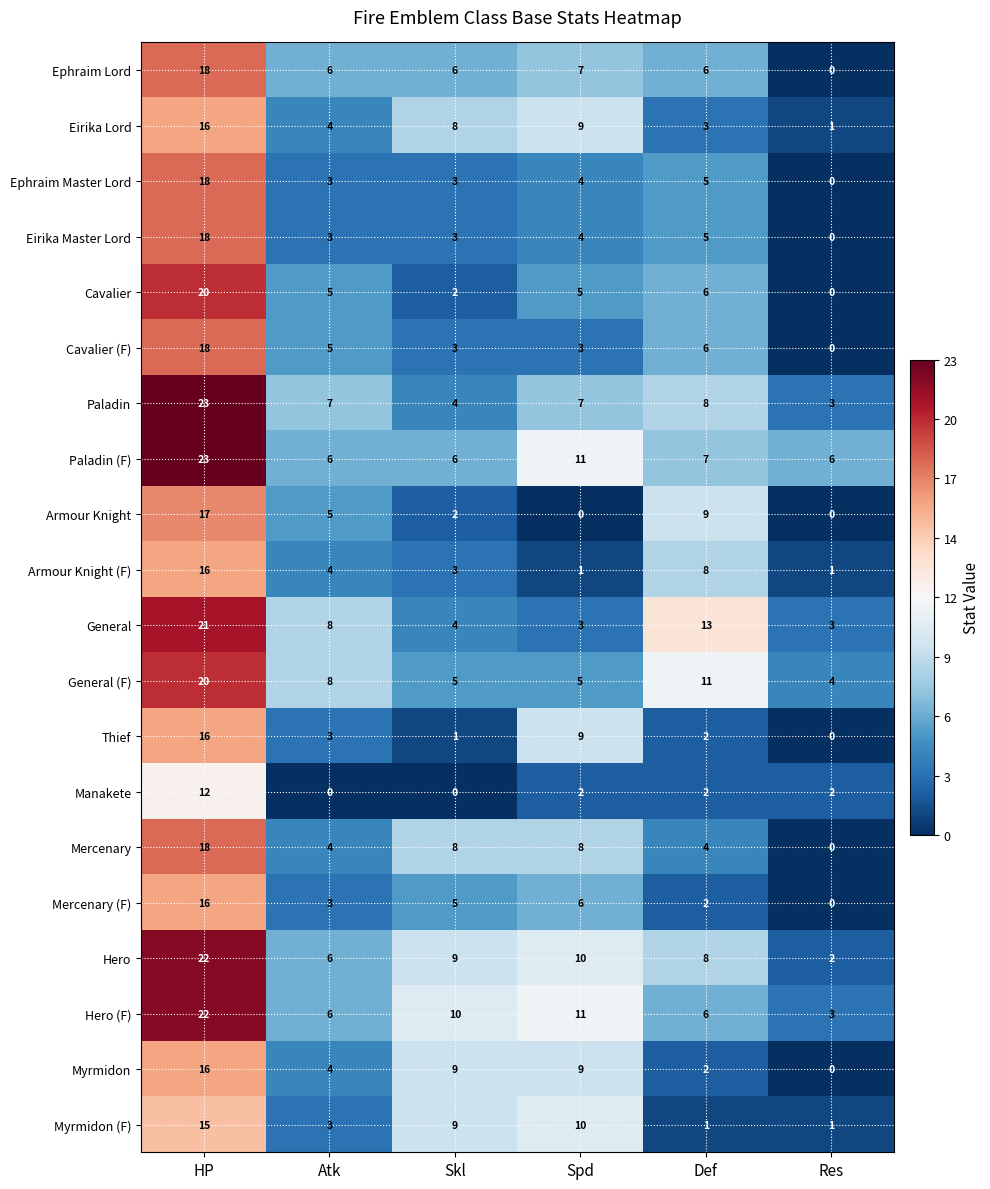

Where is Cavalier (F) nearest to the value 9?

Def